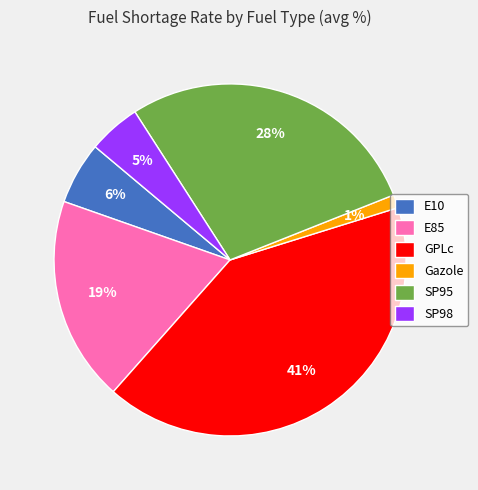

To the nearest percent, what is the difference between the SP95 and E10 slice percentages?

22%